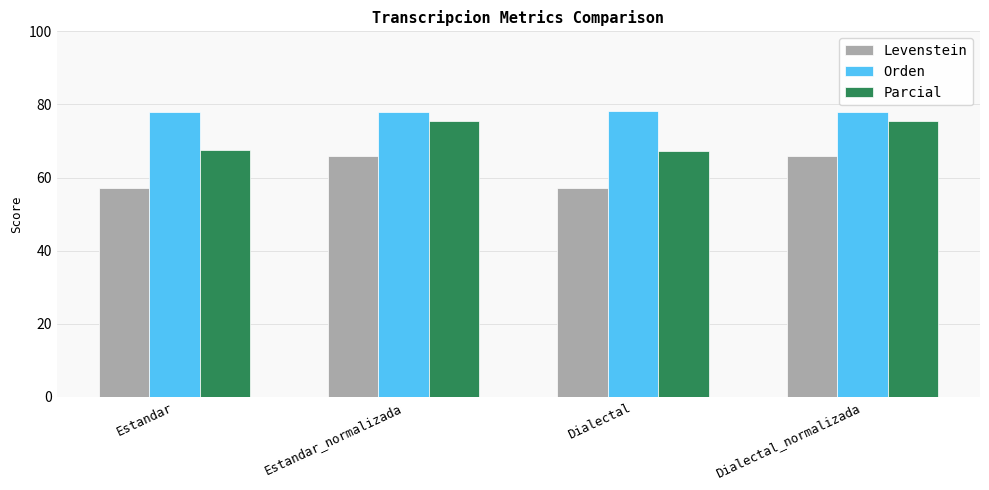

At how many categories does at least one series exceed 59?

4